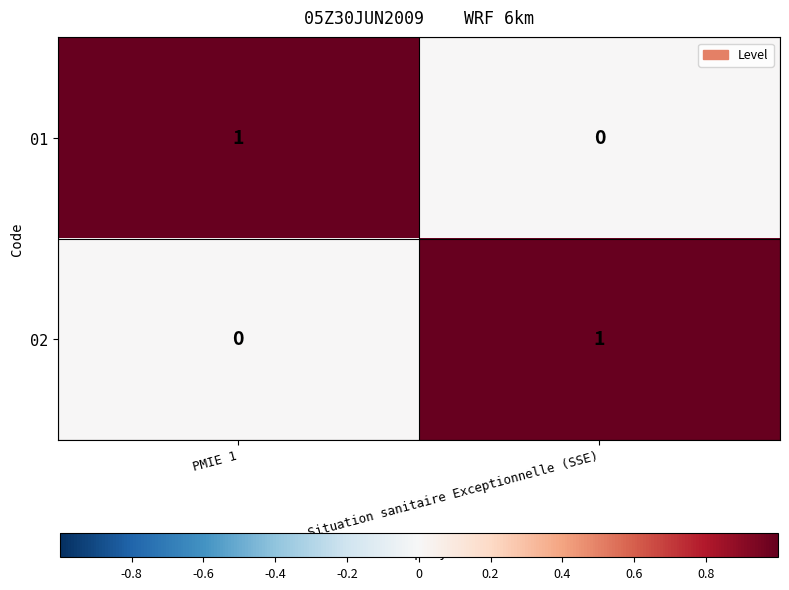

The 01 series shows 1 at Situation sanitaire Exceptionnelle (SSE). True or false?

False